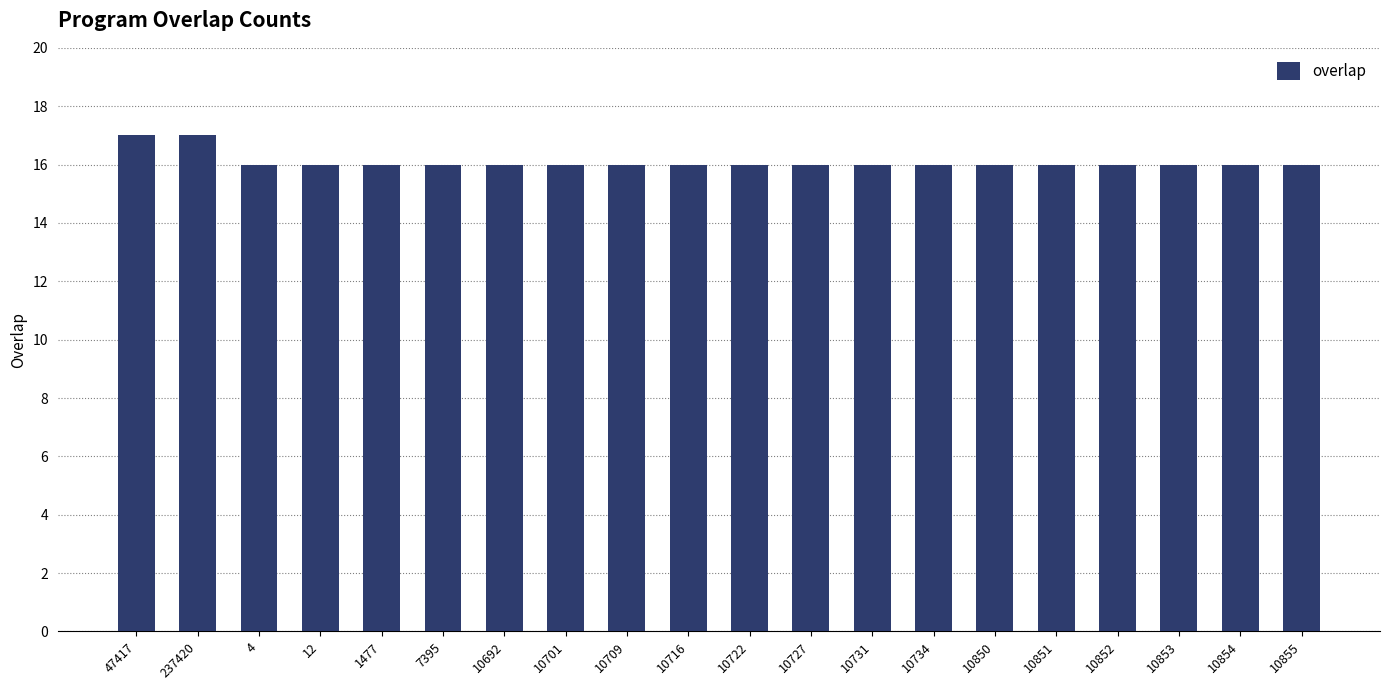

Is it true that the value at 10722 is 16?

True